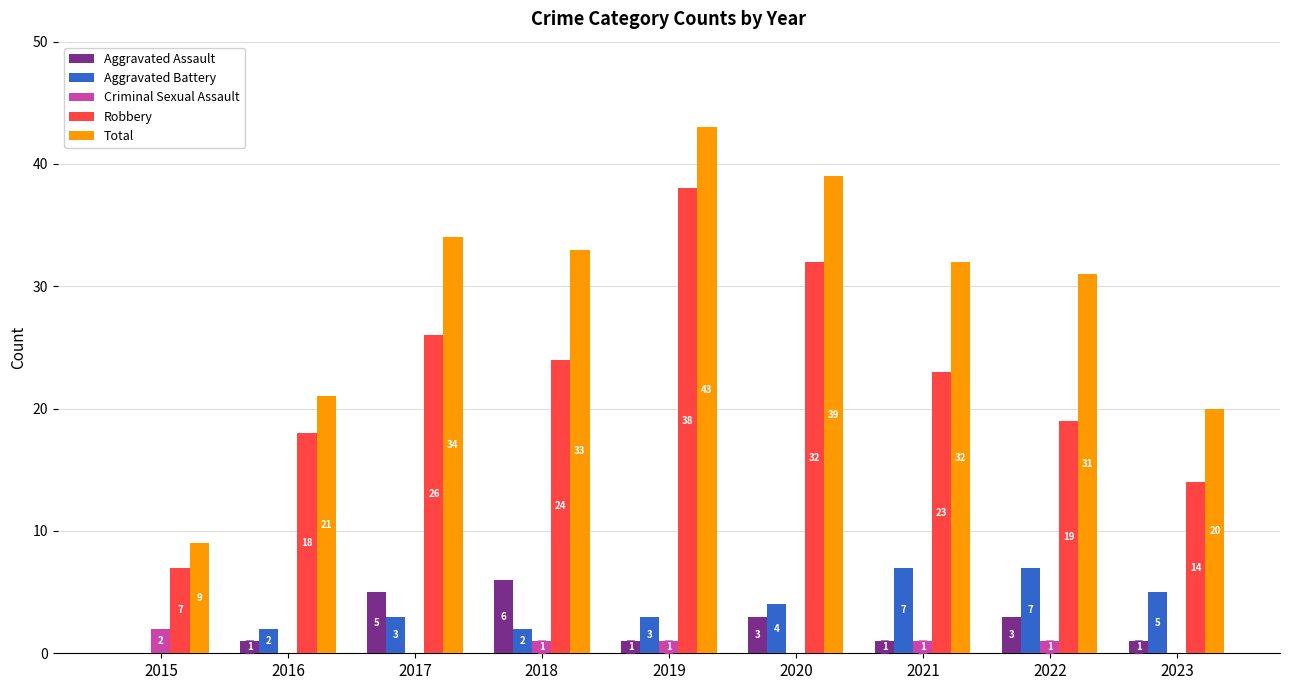

Which category has the highest value in the Aggravated Assault series?

2018